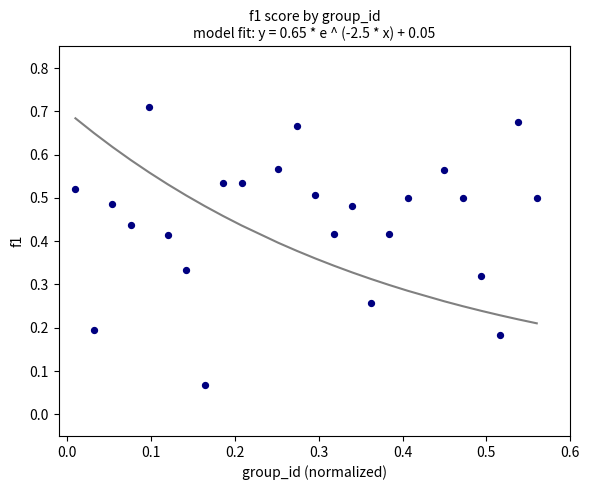

How many data points are displayed?

24